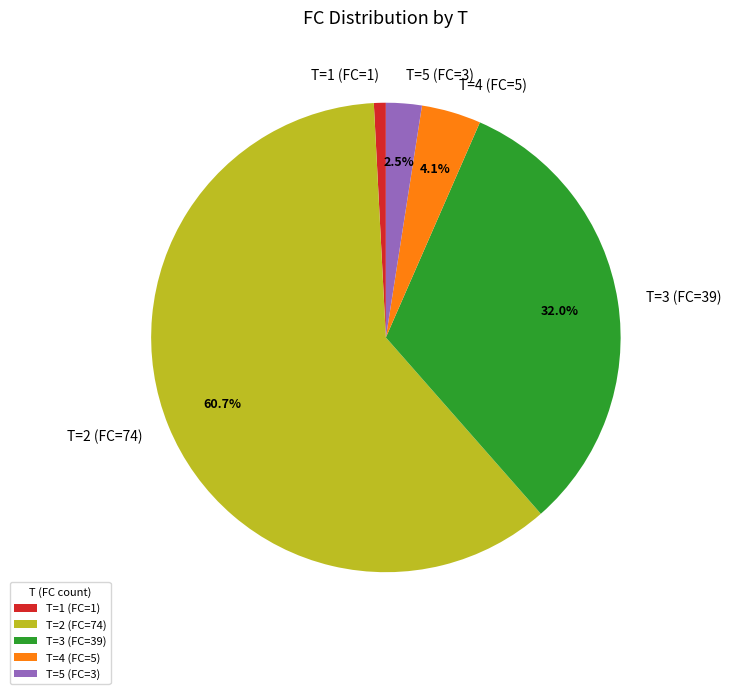

Does any single category account for the majority?

Yes